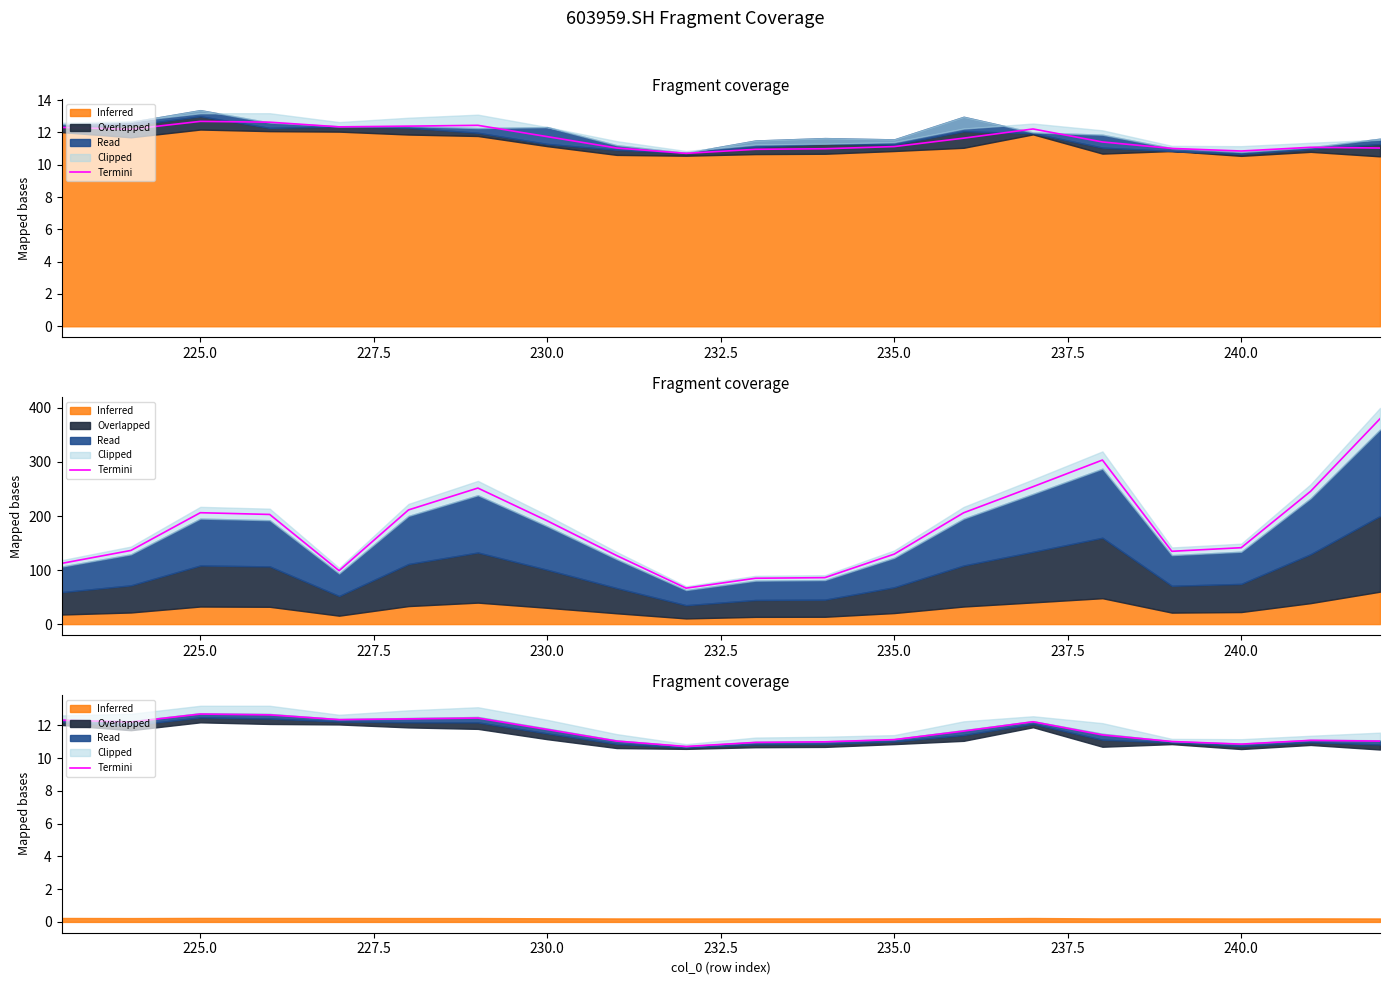

True or false: the data shows 6.6 at 240.0.

False